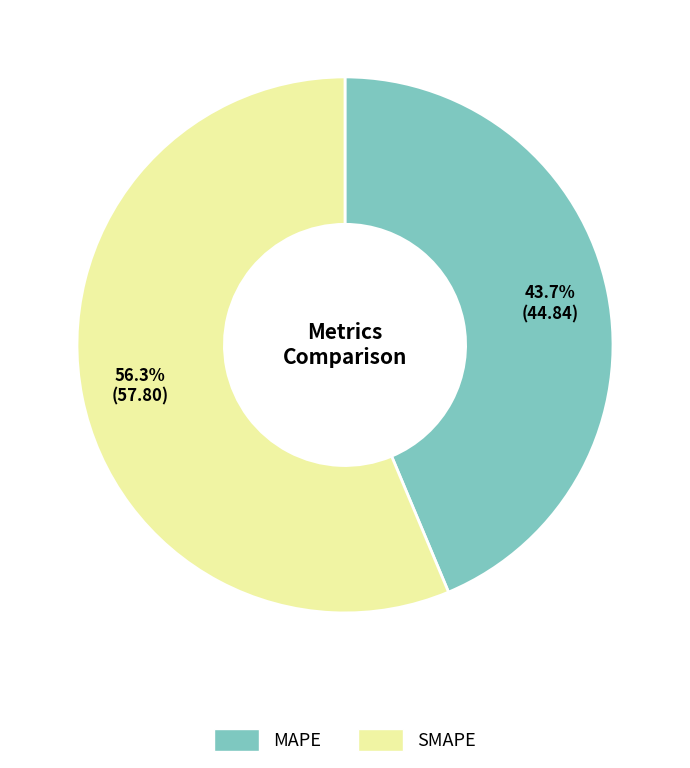

Does SMAPE represent more than half of the total?

Yes